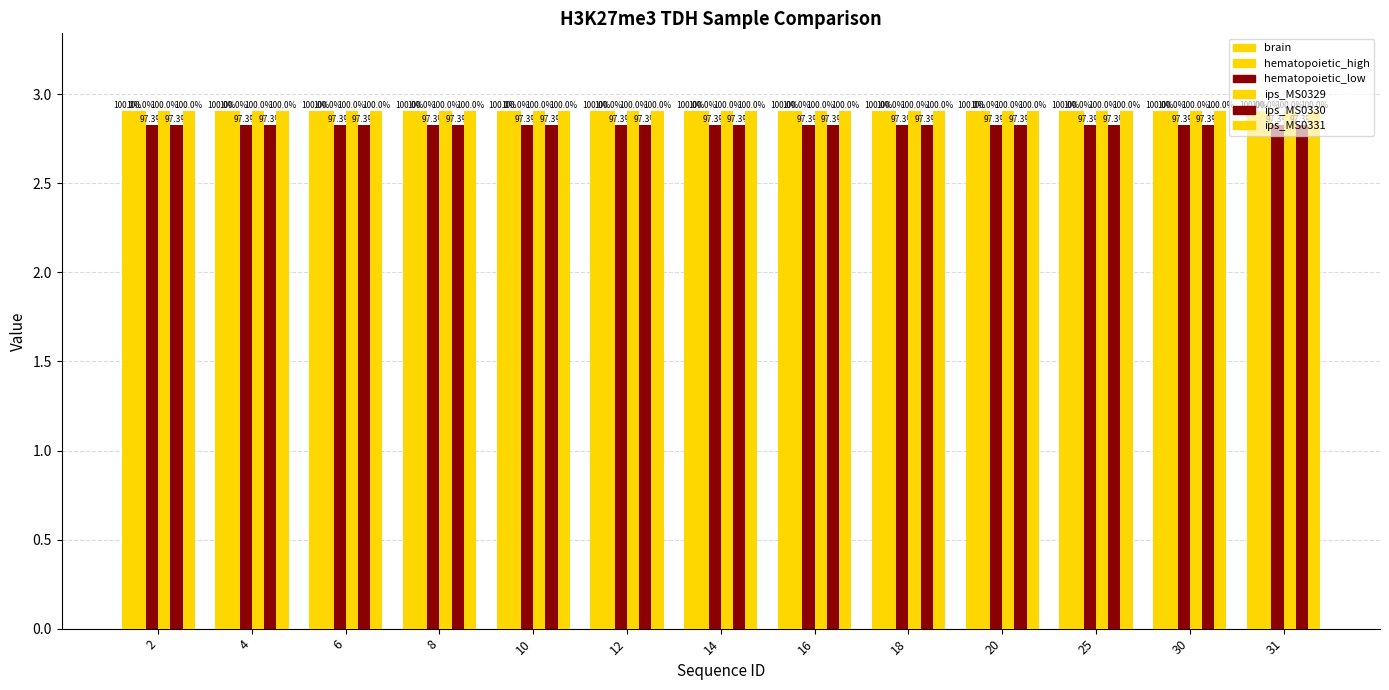

Reading right to left, extract all data points from this chart.

brain: 2.9	2.9	2.9	2.9	2.9	2.9	2.9	2.9	2.9	2.9	2.9	2.9	2.9
hematopoietic_high: 2.9	2.9	2.9	2.9	2.9	2.9	2.9	2.9	2.9	2.9	2.9	2.9	2.9
hematopoietic_low: 2.8	2.8	2.8	2.8	2.8	2.8	2.8	2.8	2.8	2.8	2.8	2.8	2.8
ips_MS0329: 2.9	2.9	2.9	2.9	2.9	2.9	2.9	2.9	2.9	2.9	2.9	2.9	2.9
ips_MS0330: 2.8	2.8	2.8	2.8	2.8	2.8	2.8	2.8	2.8	2.8	2.8	2.8	2.8
ips_MS0331: 2.9	2.9	2.9	2.9	2.9	2.9	2.9	2.9	2.9	2.9	2.9	2.9	2.9